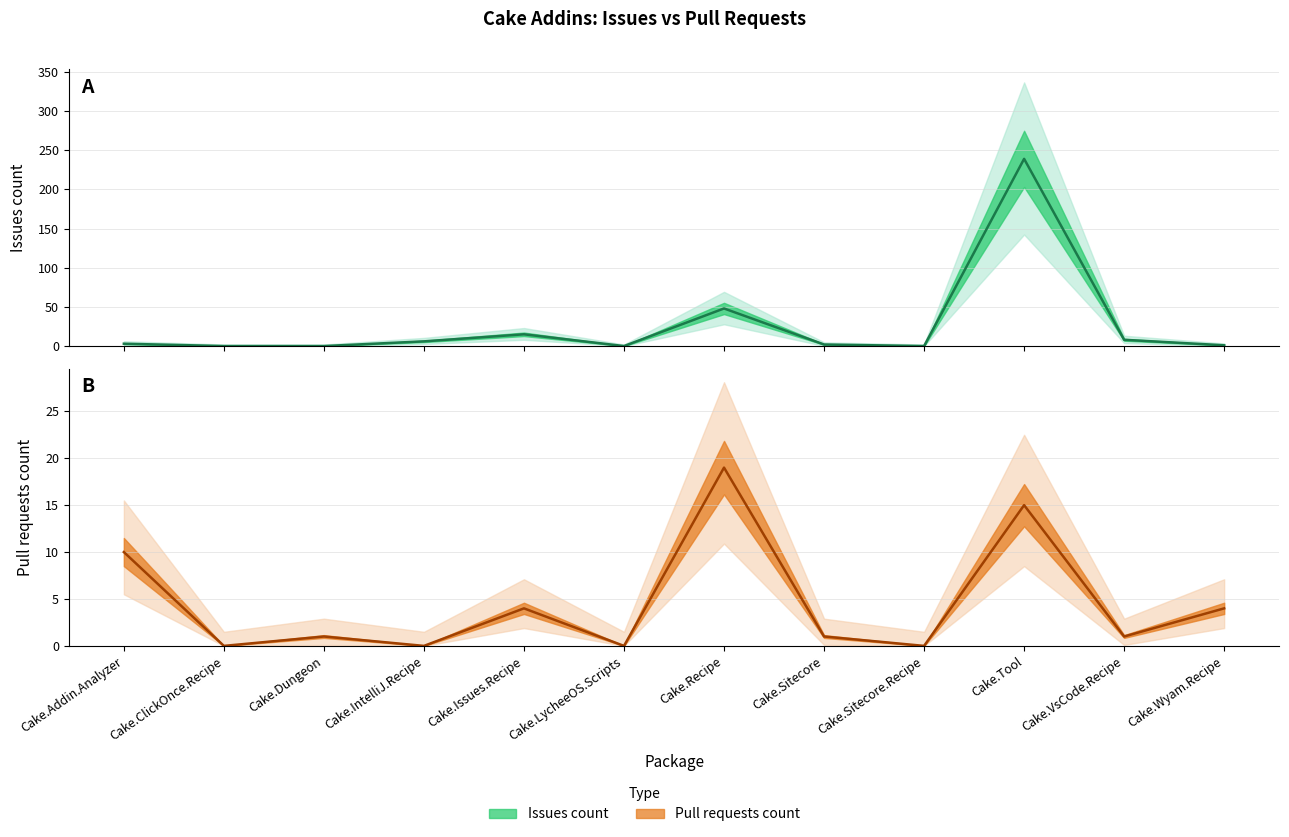

What is the value of the Issues count point at the 12th from the left?

1